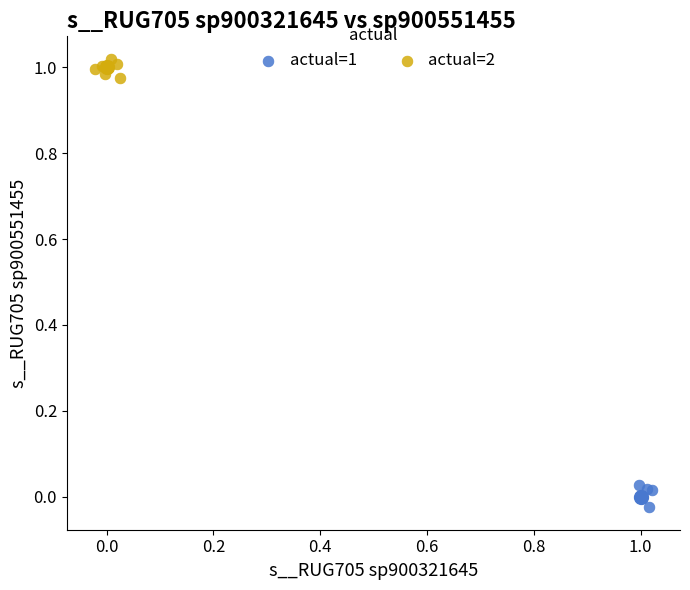

What are all the series names shown in the legend?

actual=1, actual=2